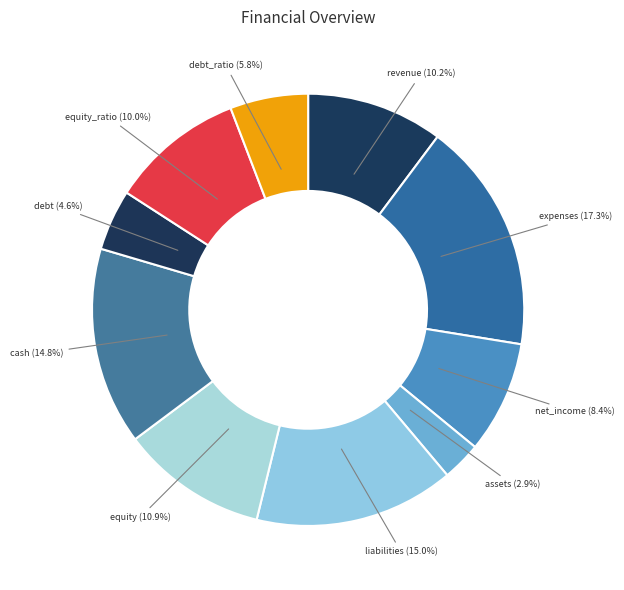

How many segments does this pie chart have?

10